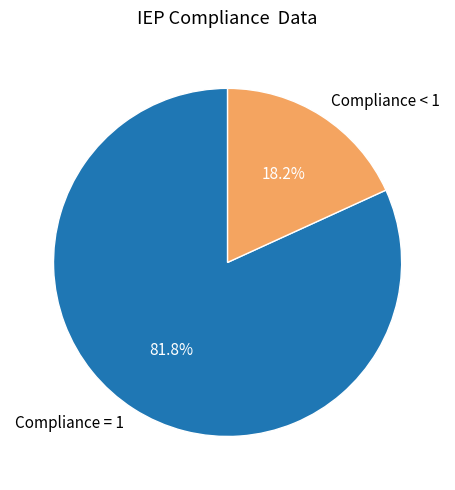

Which category accounts for the majority?

Compliance = 1